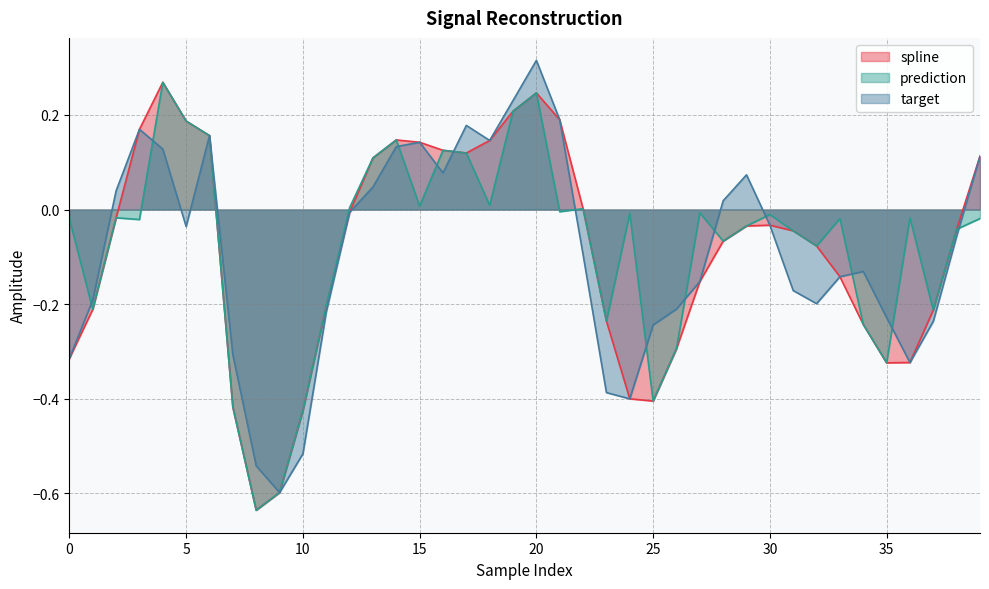

At which label is prediction closest to 0?

22